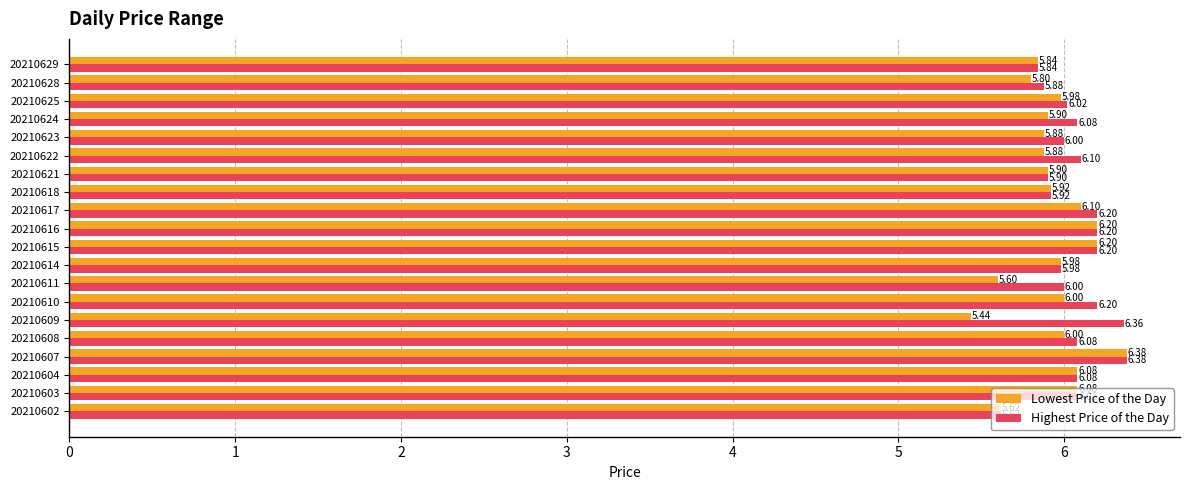

List the series in order of their overall mean, highest first.

Highest Price of the Day, Lowest Price of the Day